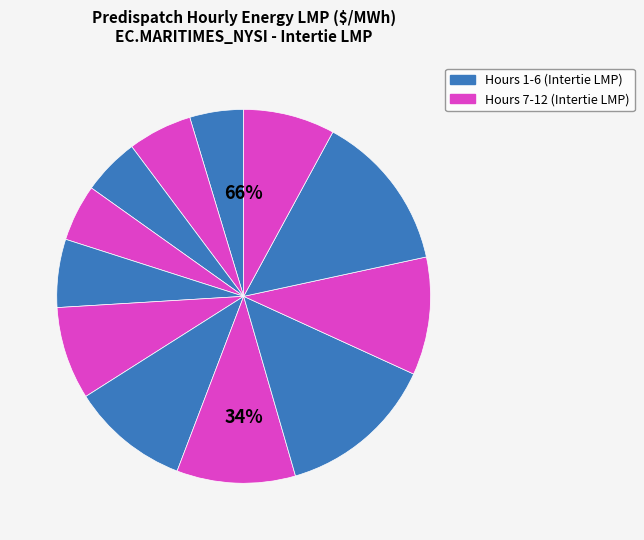

The Hour 10 slice represents 10% of the pie. True or false?

True